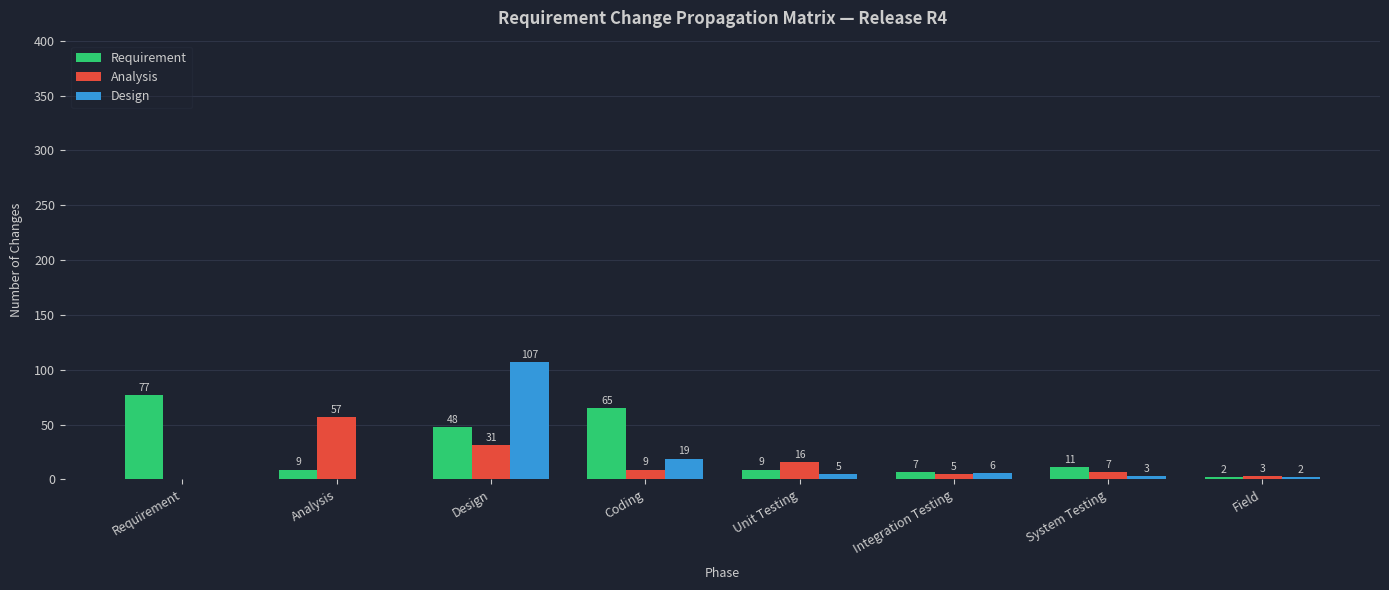

Reading left to right, what are all the values shown in this chart?

Requirement: Requirement=77	Analysis=9	Design=48	Coding=65	Unit Testing=9	Integration Testing=7	System Testing=11	Field=2
Analysis: Requirement=0	Analysis=57	Design=31	Coding=9	Unit Testing=16	Integration Testing=5	System Testing=7	Field=3
Design: Requirement=0	Analysis=0	Design=107	Coding=19	Unit Testing=5	Integration Testing=6	System Testing=3	Field=2